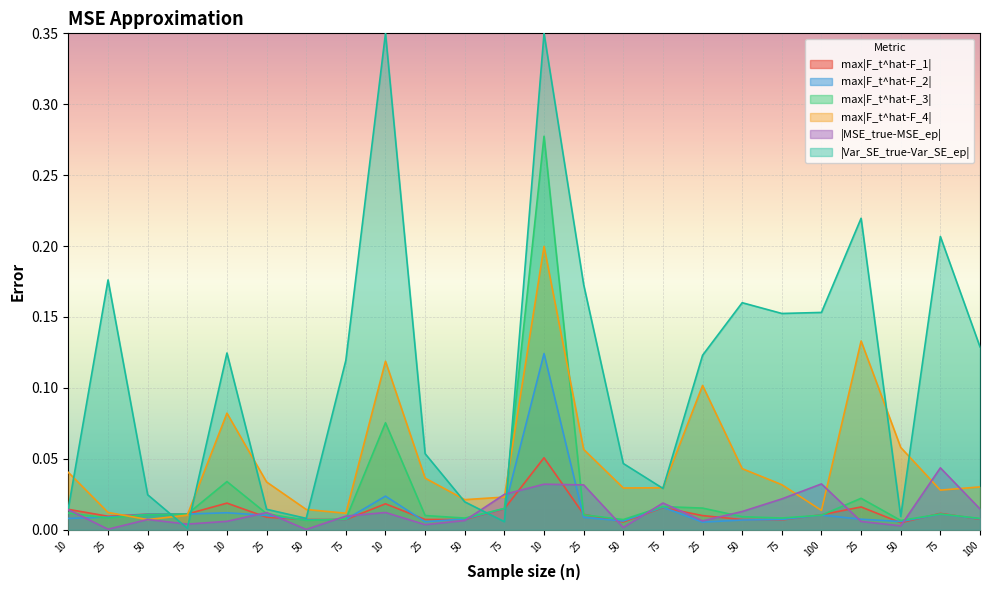

At how many categories does at least one series exceed 0?

24